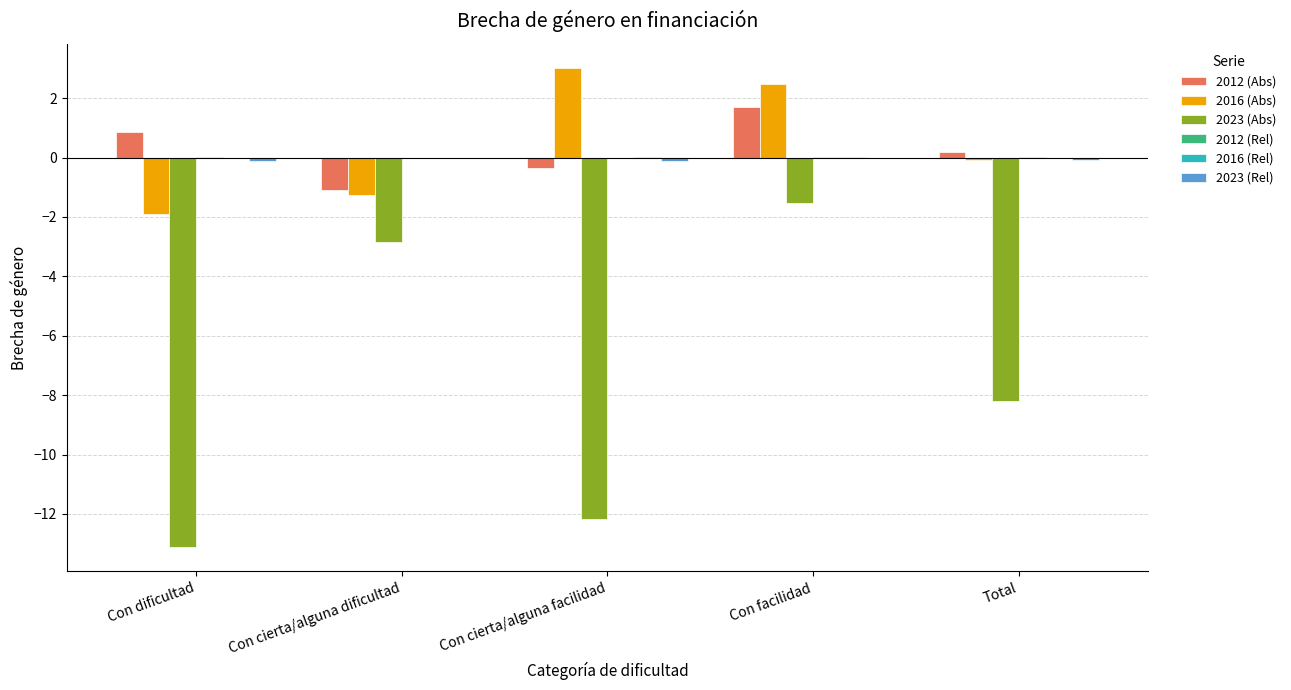

What is the maximum value for 2016 (Abs)?

3.0